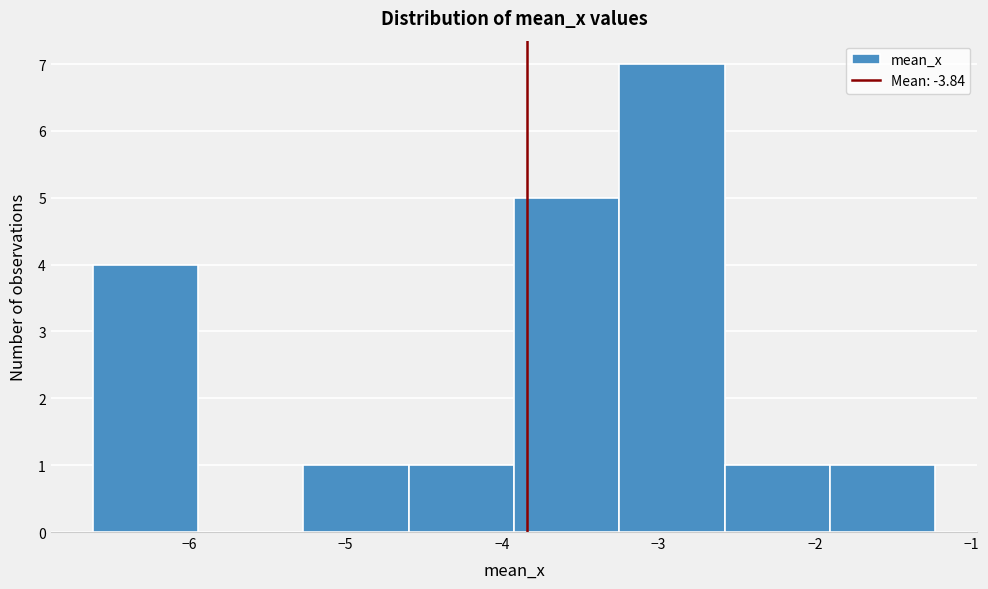

Reading left to right, list every bar in this chart as the range it spans on the x-axis followed by its height. Neither the bar edges nor the heights are printed on the chart, so give them approximately, as read against the axes.

-6.6 to -5.9: 4
-5.9 to -5.3: 0
-5.3 to -4.6: 1
-4.6 to -3.9: 1
-3.9 to -3.2: 5
-3.2 to -2.6: 7
-2.6 to -1.9: 1
-1.9 to -1.2: 1